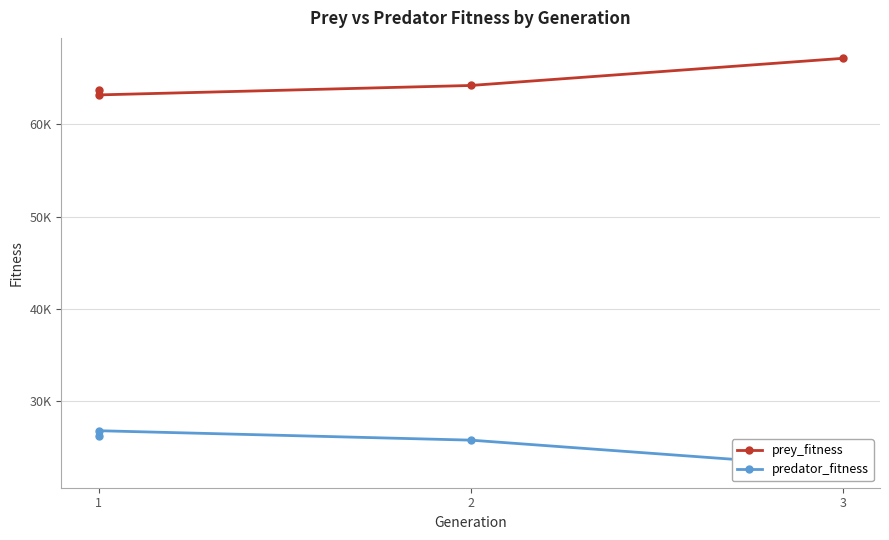

At 1, list the series in order from largest to smallest.

prey_fitness, predator_fitness